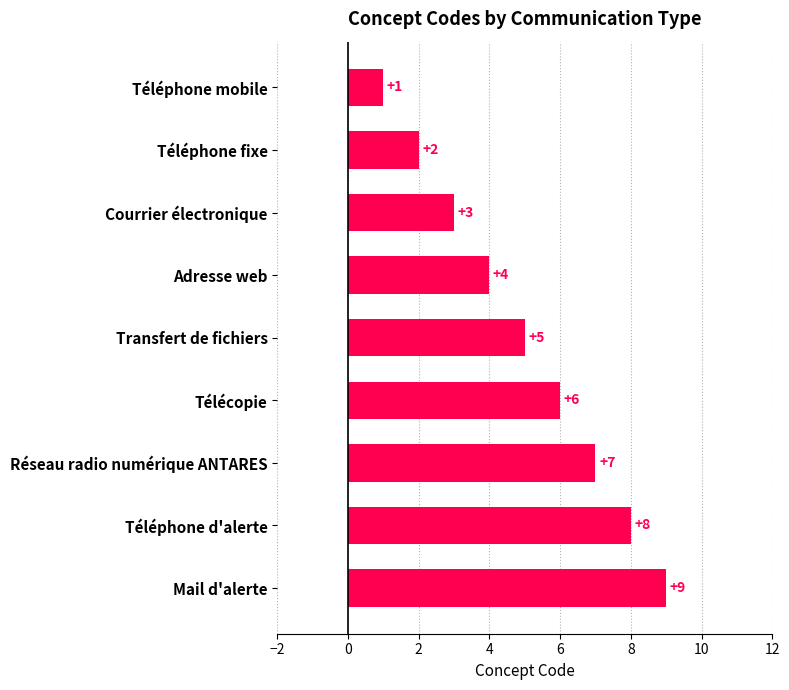

True or false: the data shows 2 at Courrier électronique.

False